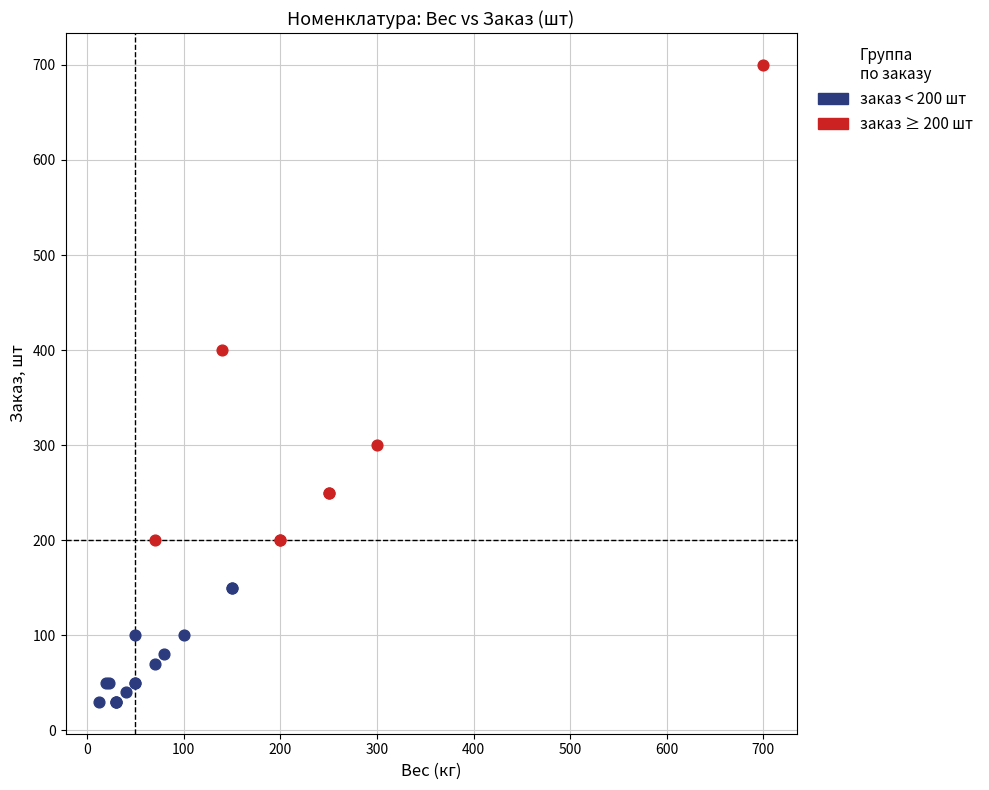

Which series contains the highest Y value?

заказ ≥ 200 шт